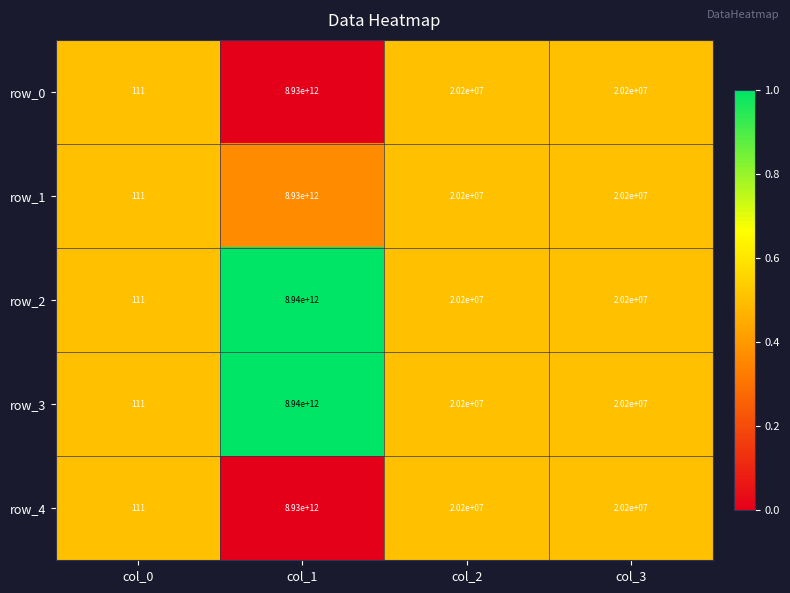

True or false: row_4 has a value of 20200000 at col_3.

True